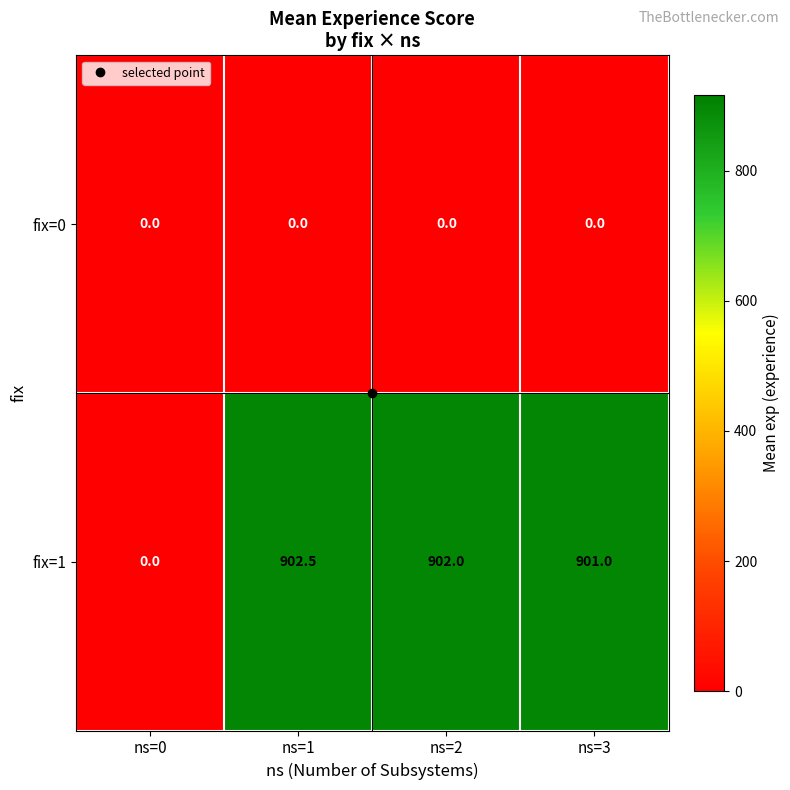

What is the difference between the fix=1 values at ns=2 and ns=1?

0.5